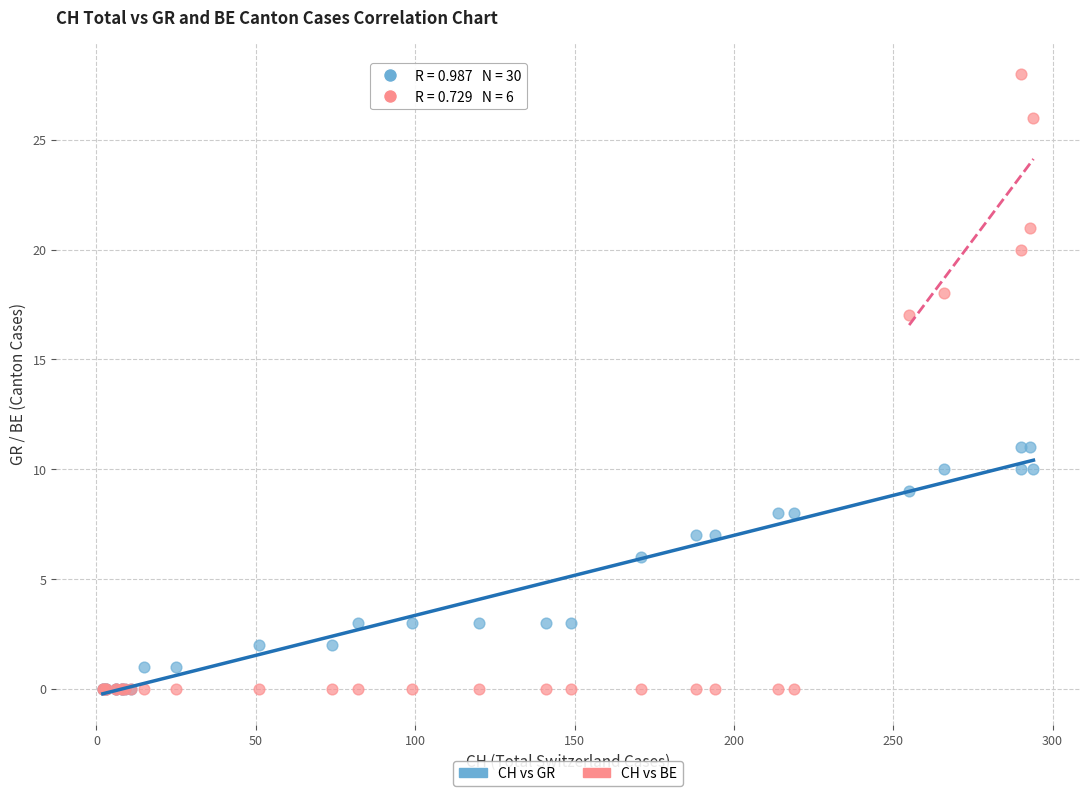

In the CH vs GR series, what Y value is closest to 5?

6